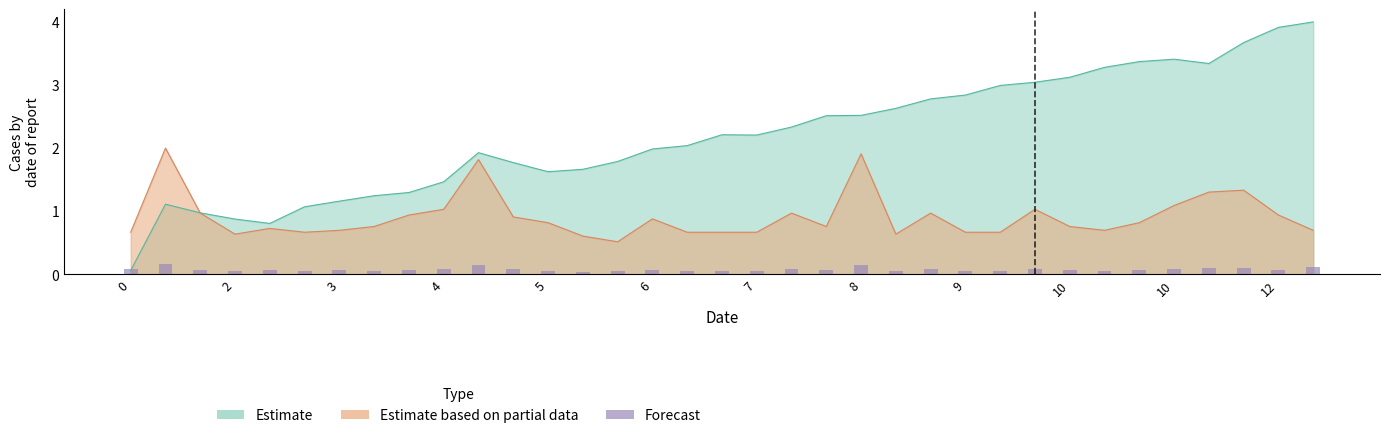

What is the value of the 28th bar from the left?

0.1